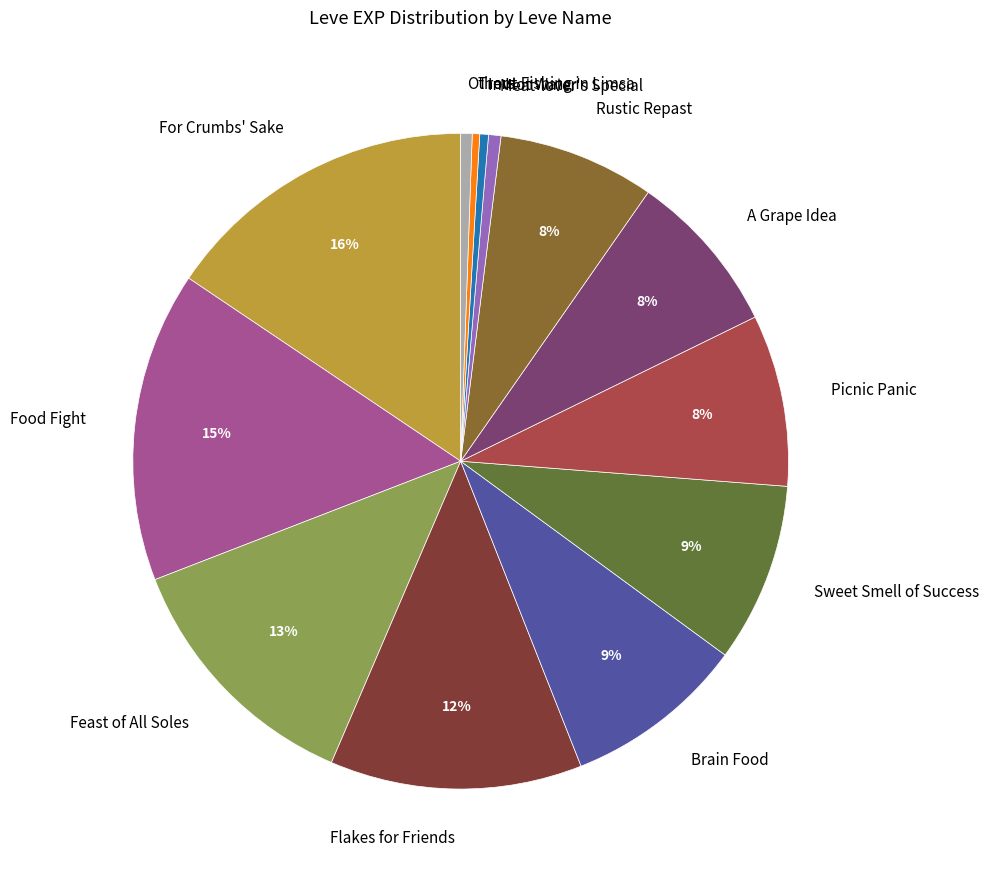

Does any single category account for the majority?

No